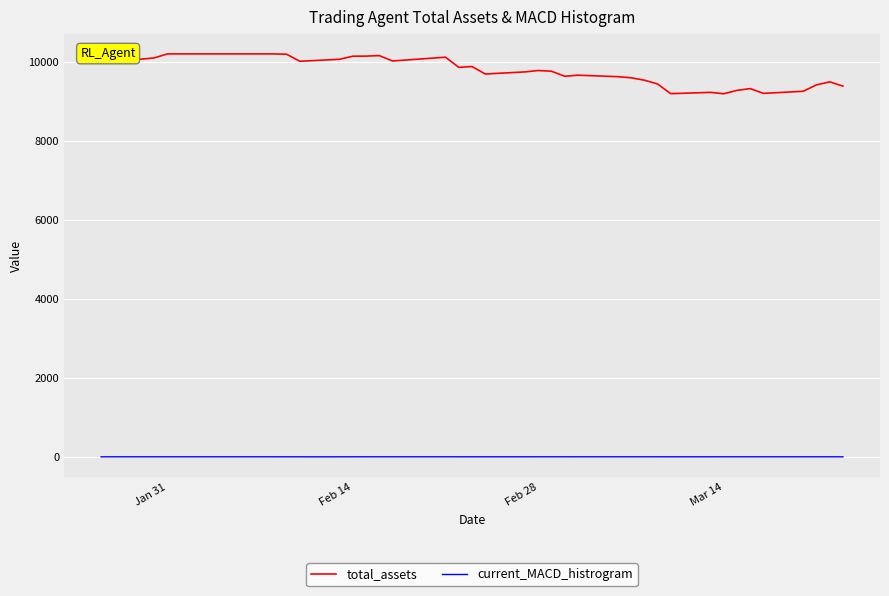

True or false: total_assets and current_MACD_histrogram cross at least once.

False